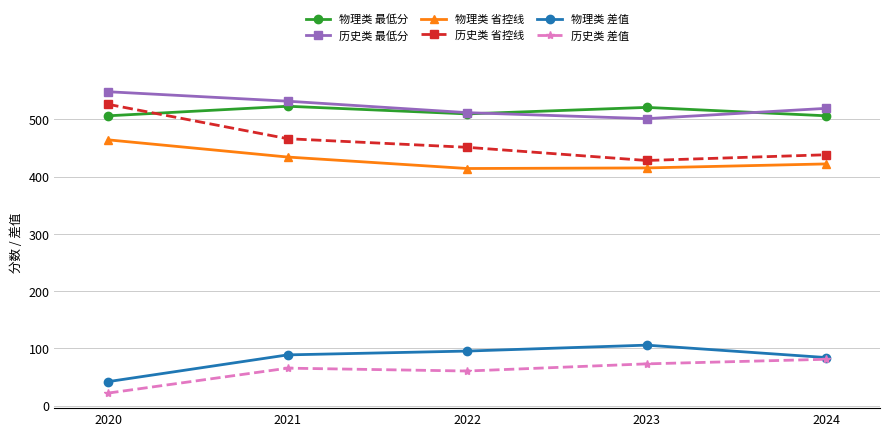

What is the total value across all series at 2022?

2041.7